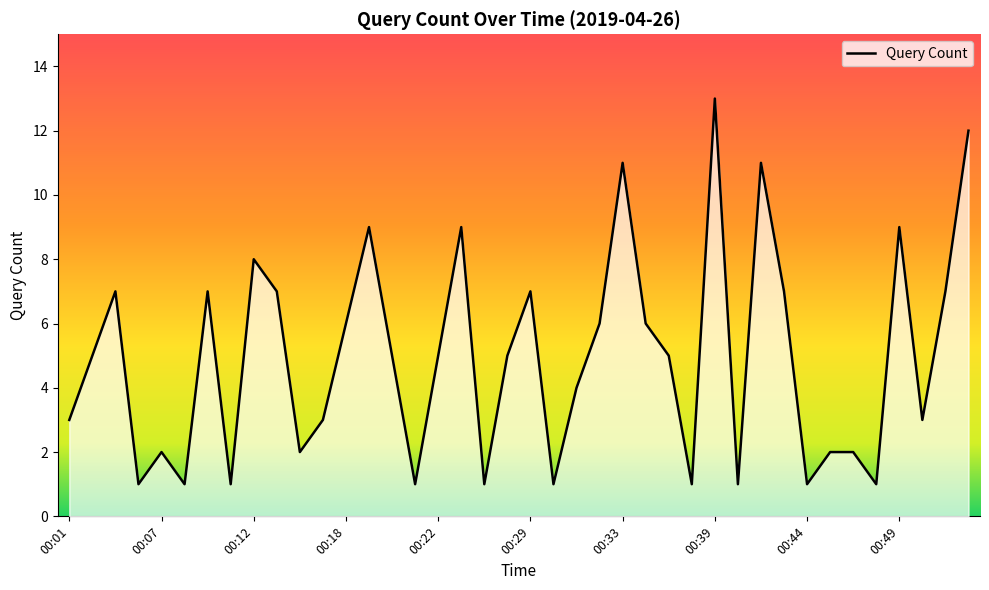

At which label does the data first exceed 5?

00:03